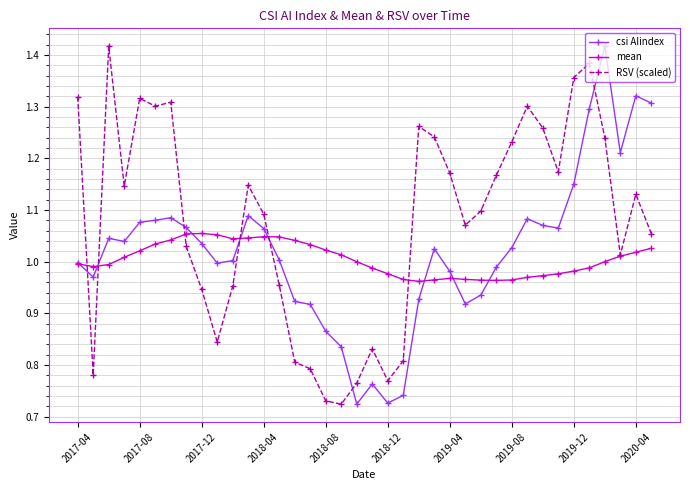

True or false: mean has more than 1 points higher than both neighbors.

True